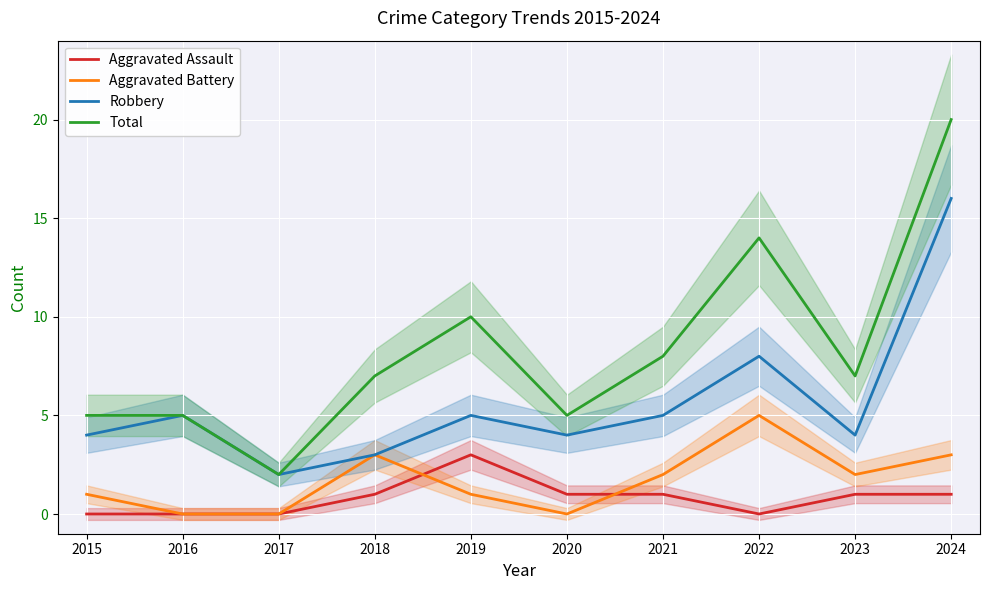

What are all the series names shown in the legend?

Aggravated Assault, Aggravated Battery, Robbery, Total